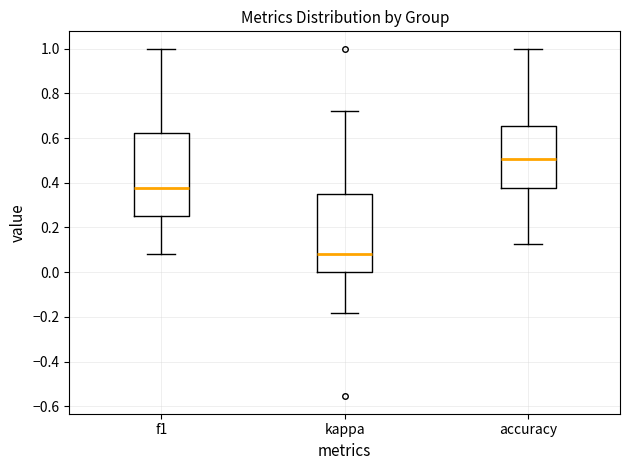

Reading left to right, transcribe this box plot: for each box, give where its median line is, the range the box spans, and where its two whiskers end, as read against the y-axis. The values are not printed on the chart, so give them approximately, as read against the axis.

f1: median 0.38, box 0.26 to 0.62, whiskers 0.08 to 1.00
kappa: median 0.08, box 0.00 to 0.36, whiskers -0.18 to 0.72
accuracy: median 0.50, box 0.38 to 0.66, whiskers 0.12 to 1.00